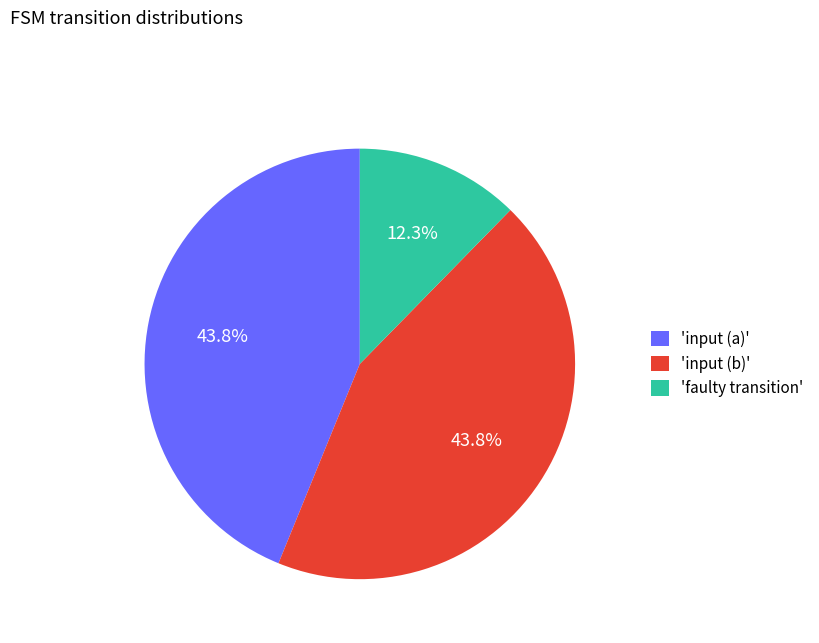

How much of the chart is everything except 'input (a)'?

56.2%